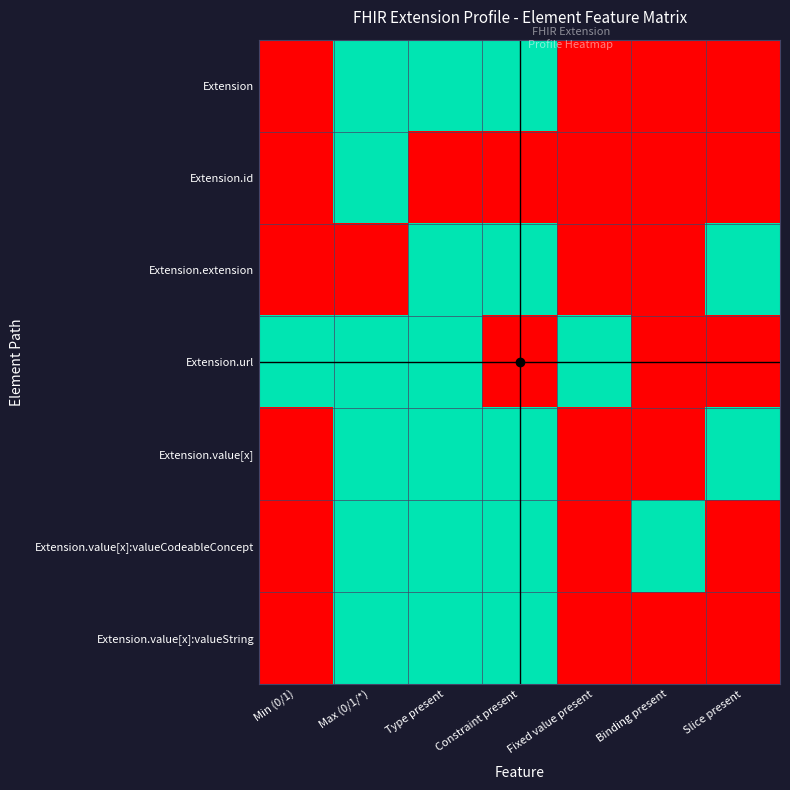

Which series changed the most between Min (0/1) and Slice present?

Extension.extension